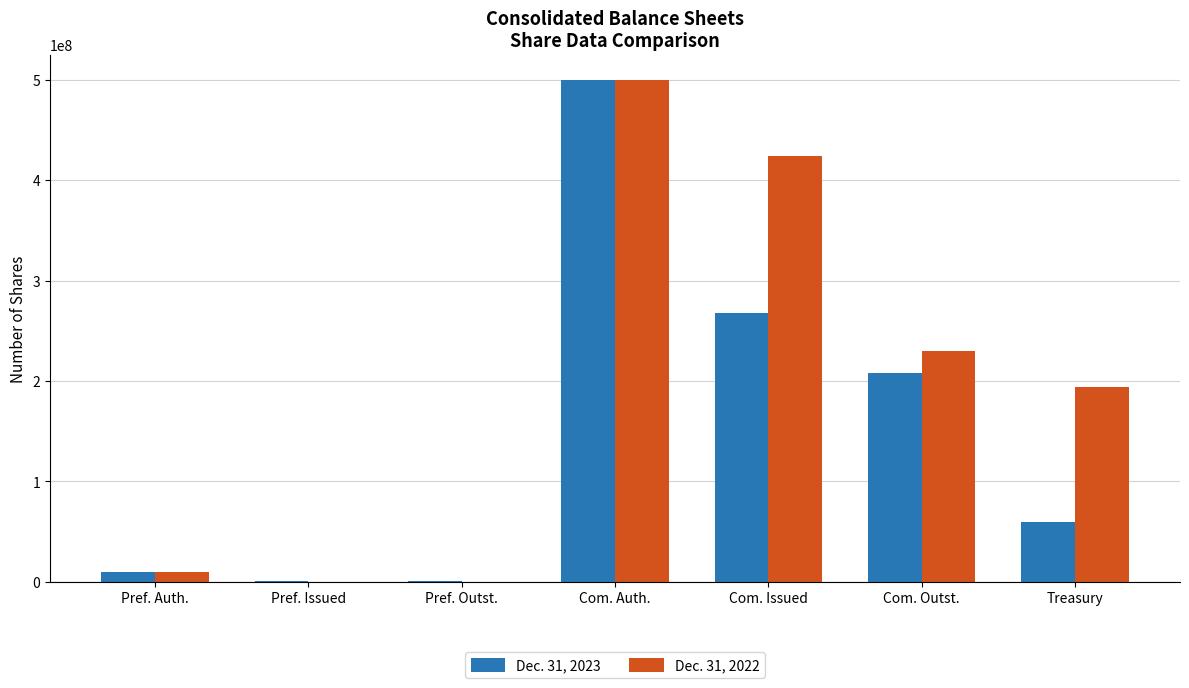

Where does the Dec. 31, 2023 series first go above 59199520?

Com. Auth.